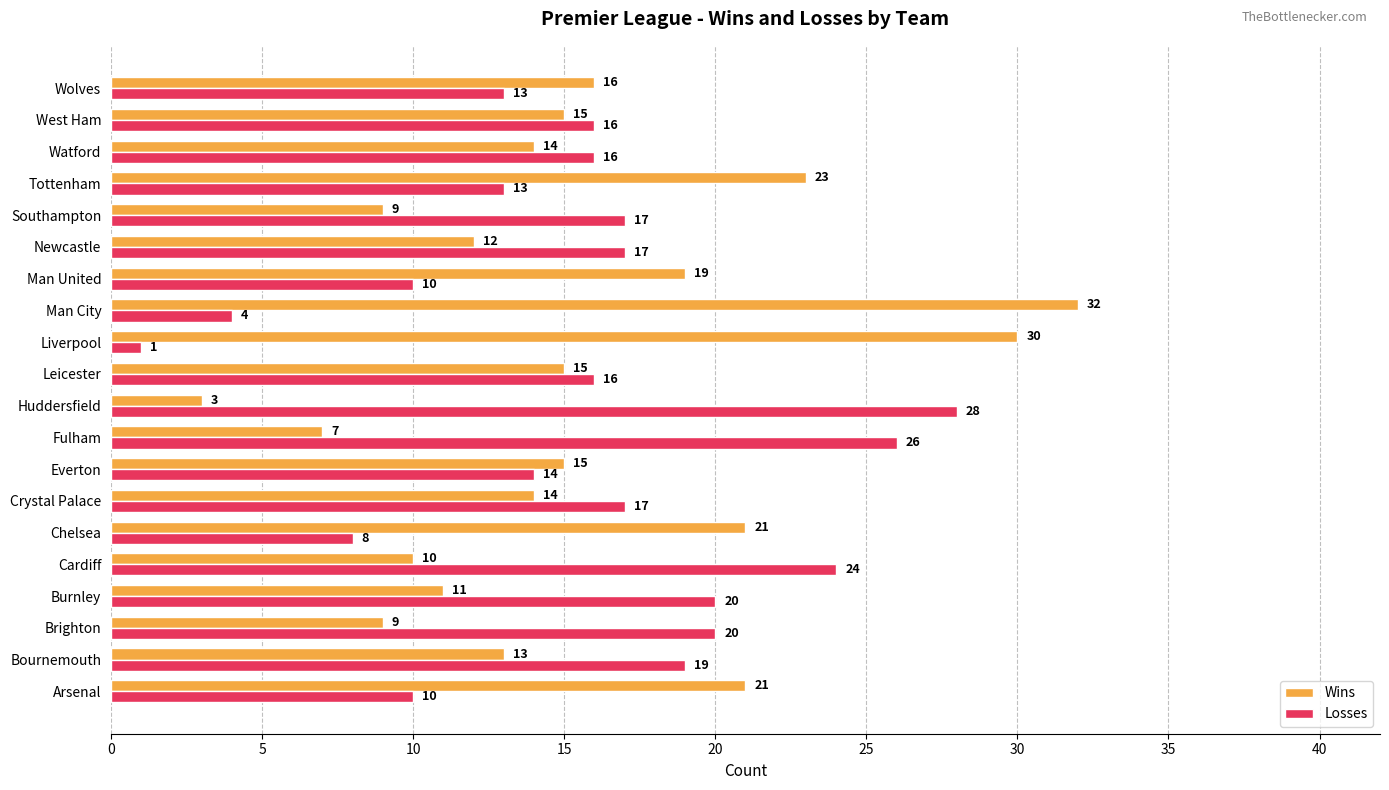

At which label does Losses reach its peak?

Huddersfield